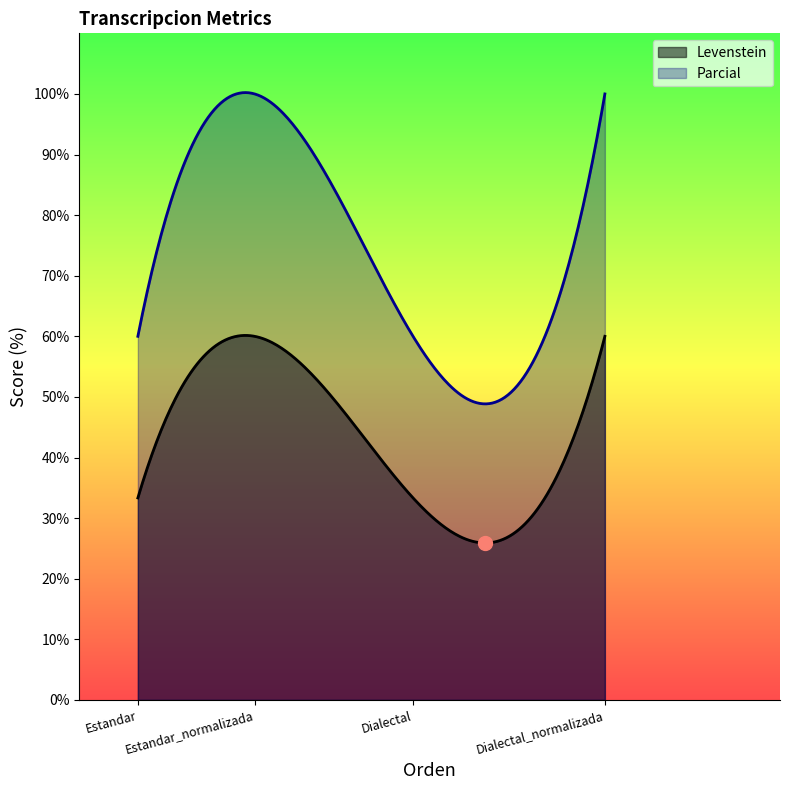

The value of Levenstein at Estandar_normalizada is 60.0. True or false?

True